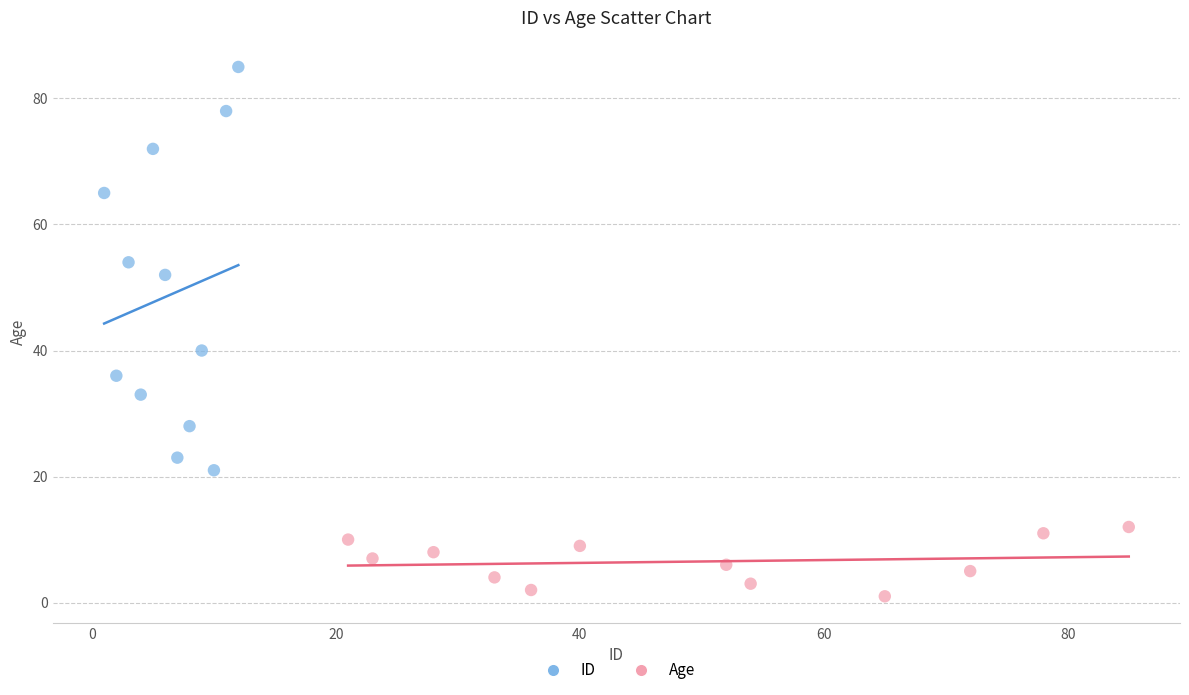

Which series reaches the minimum Y coordinate?

Age